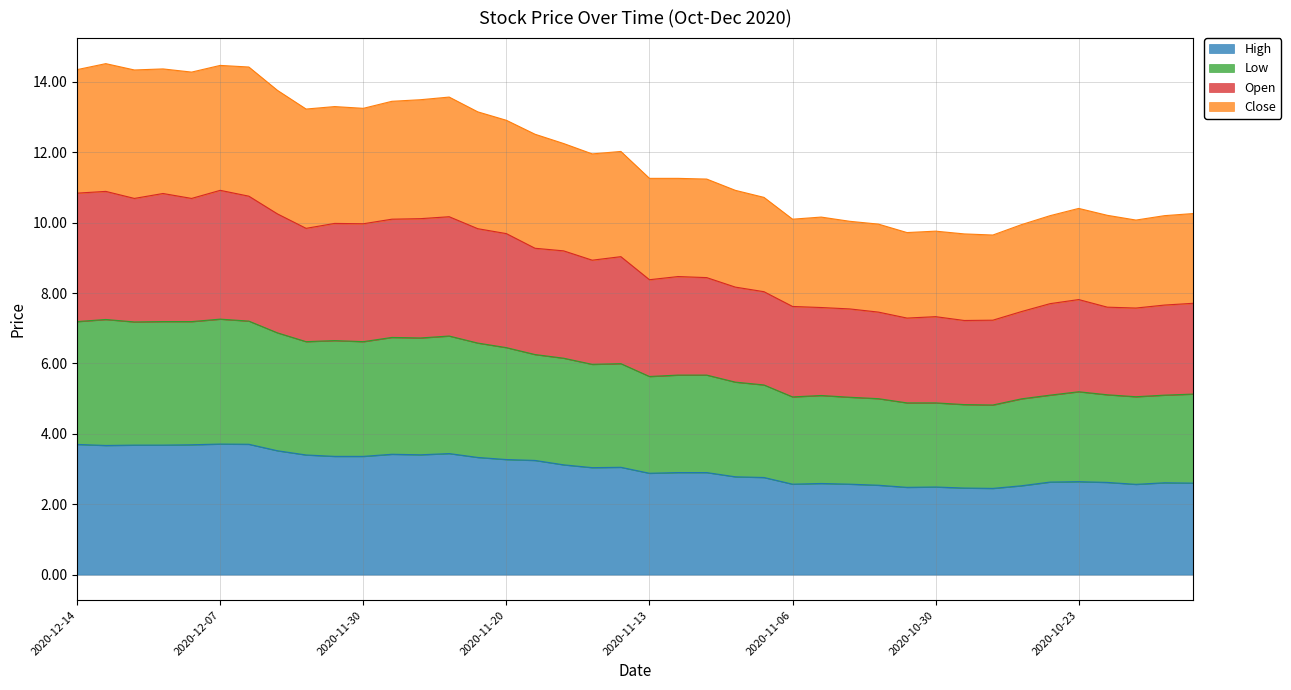

What is the difference between the High values at 2020-10-30 and 2020-10-19?

0.1